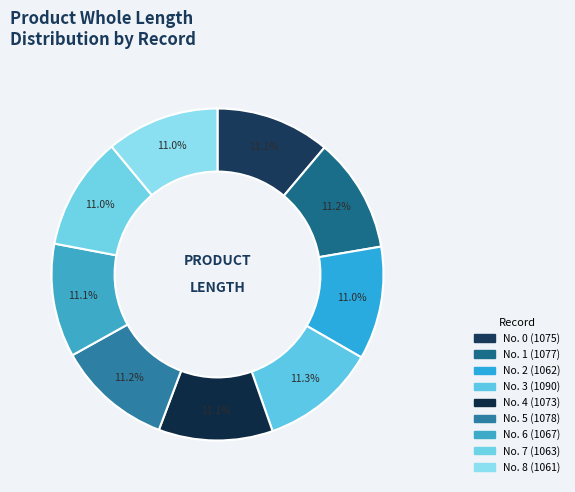

What is the largest slice in the pie chart?

3